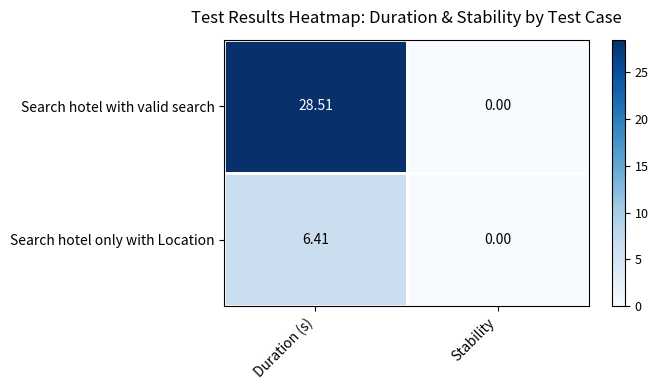

Which category has the highest value across all series?

Duration (s)